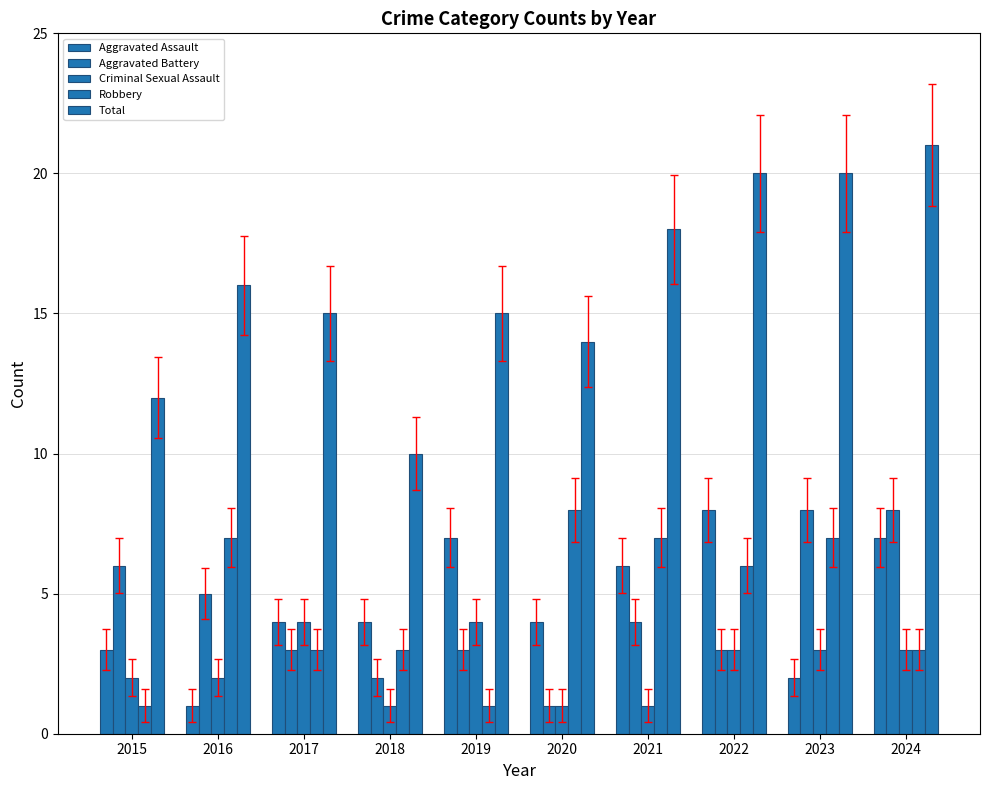

Which series changed the most between 2018 and 2020?

Robbery